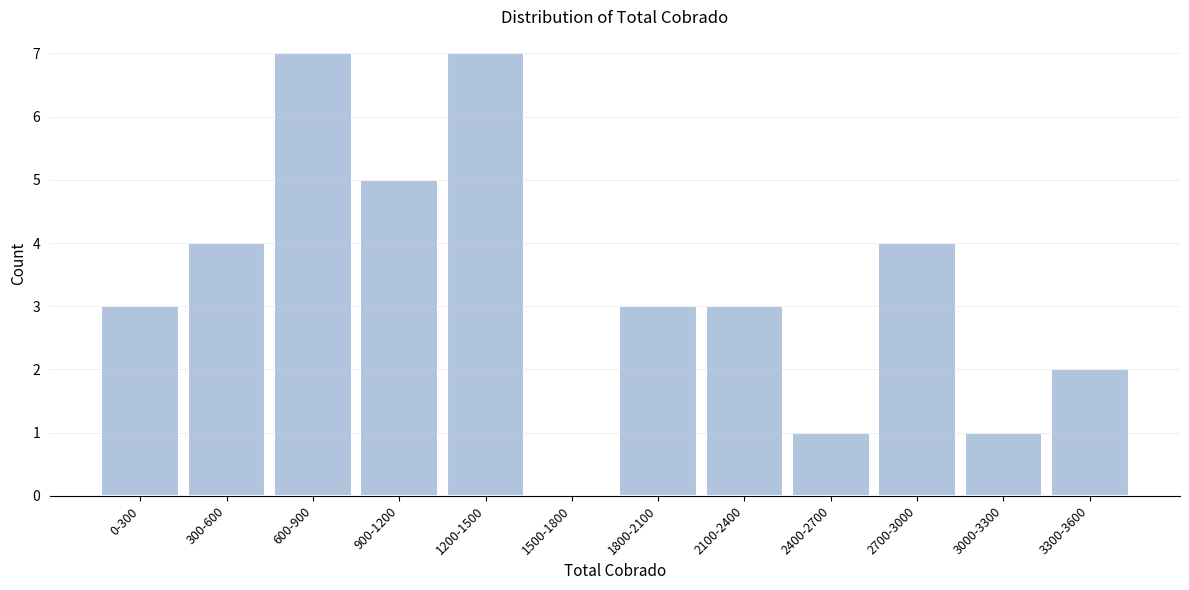

Reading left to right, extract all data points from this chart.

0-300=3	300-600=4	600-900=7	900-1200=5	1200-1500=7	1500-1800=0	1800-2100=3	2100-2400=3	2400-2700=1	2700-3000=4	3000-3300=1	3300-3600=2